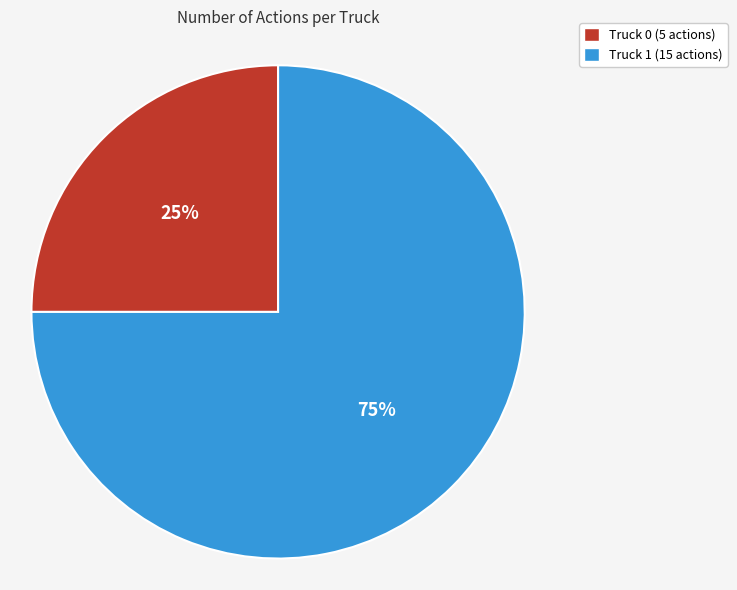

What is the largest slice in the pie chart?

Truck 1